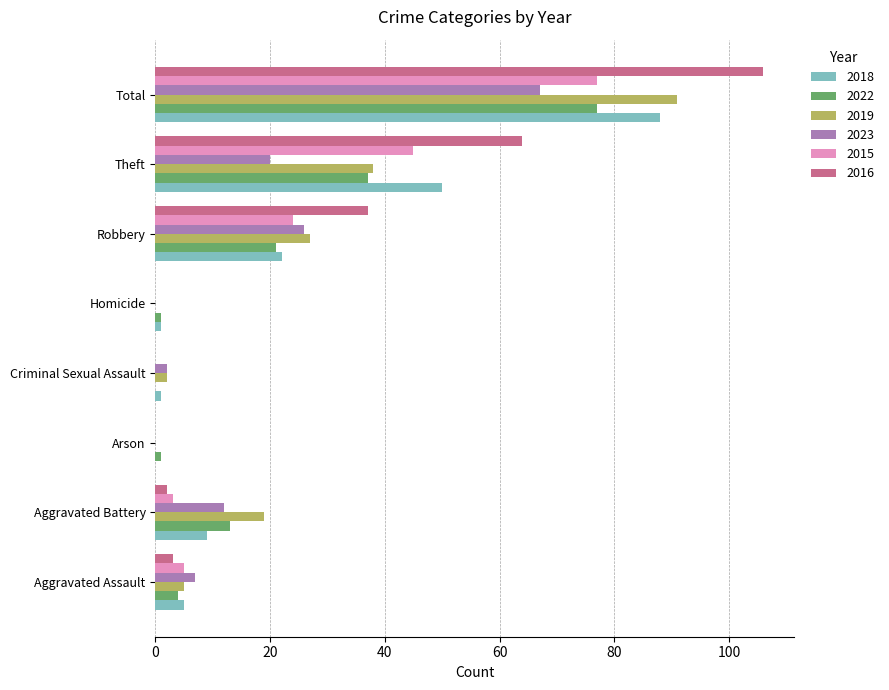

At which label is 2016 closest to 53?

Theft